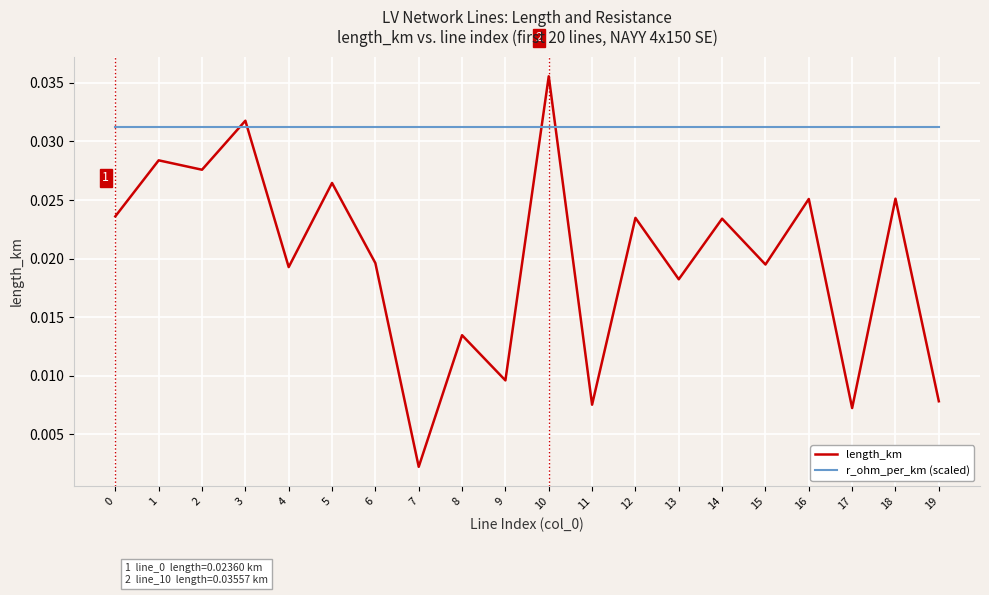

Which series has the widest spread of values?

length_km